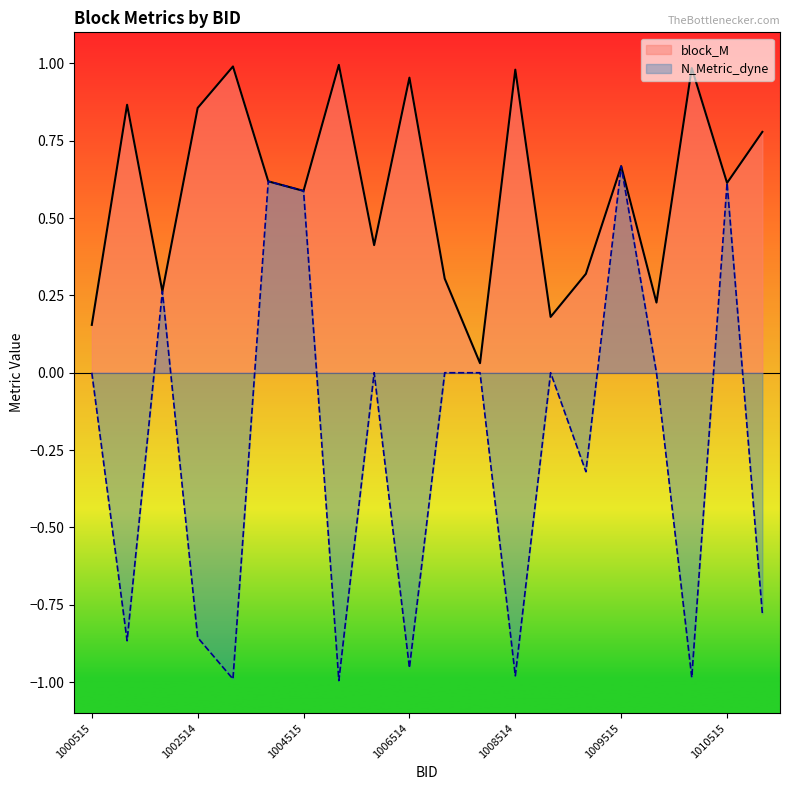

How many series are shown in this chart?

2